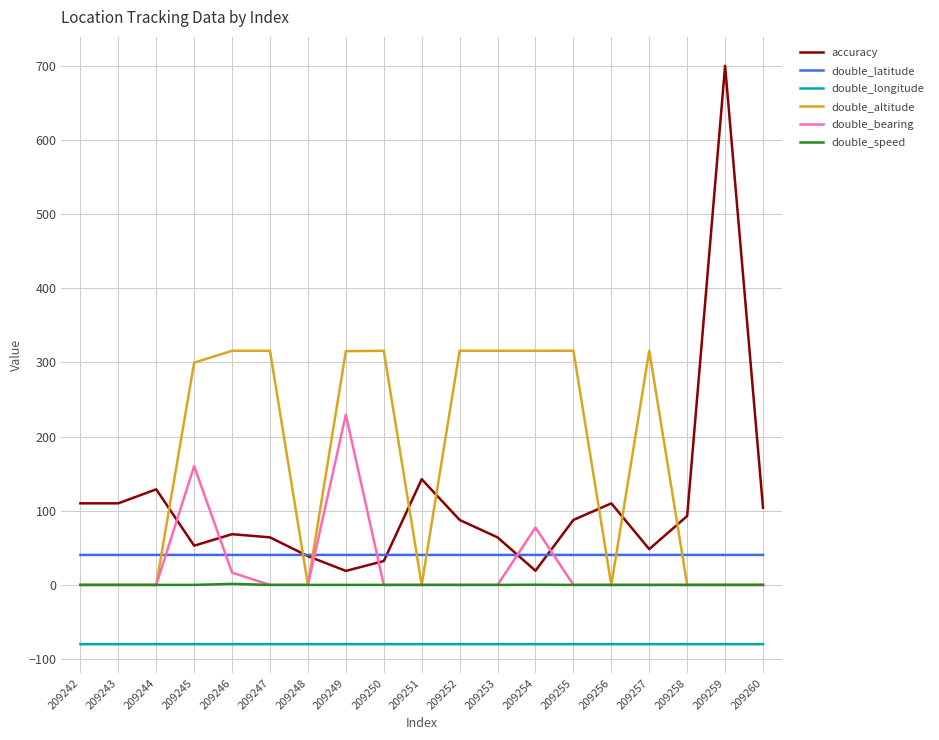

At which category is the sum across all series the highest?

209259